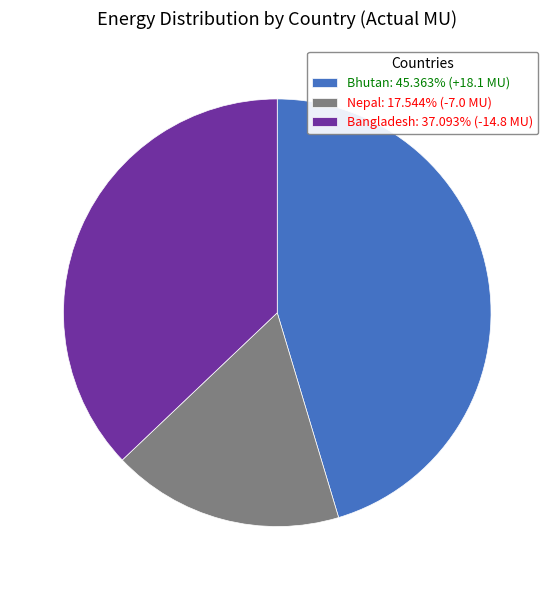

Is there a majority slice in this chart?

No